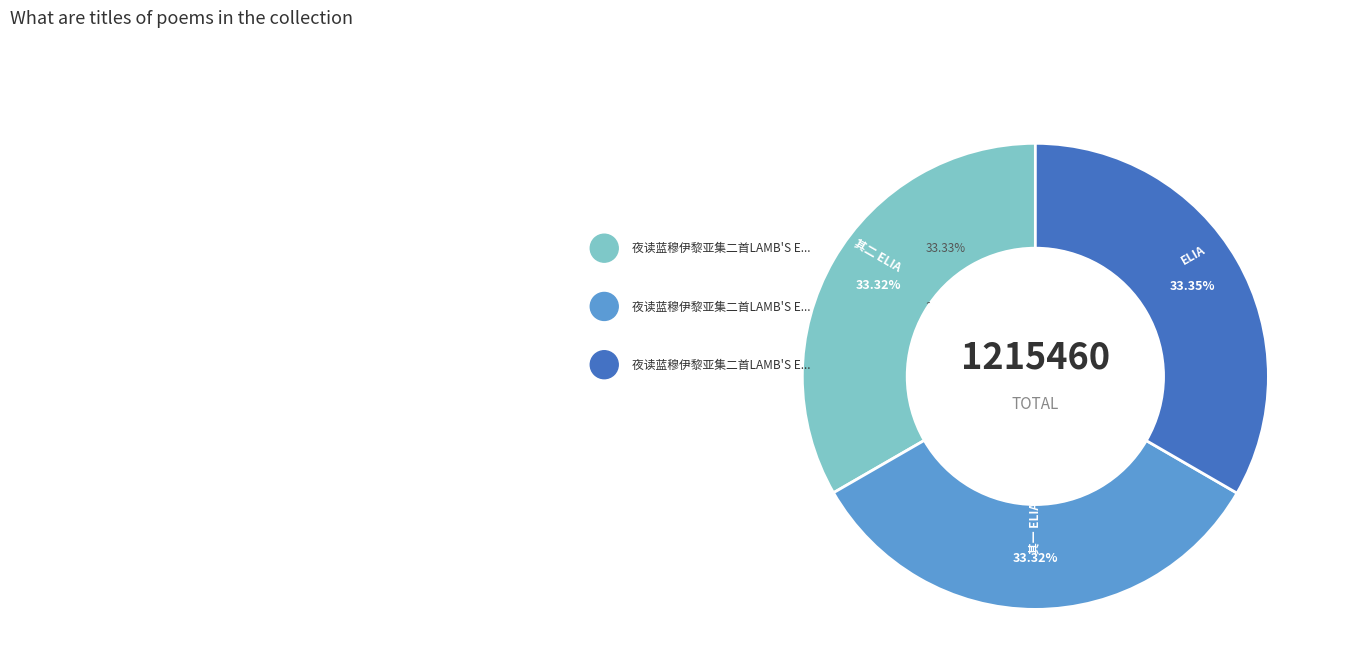

To the nearest percent, what percentage of the pie is 其一 ELIA?

33%